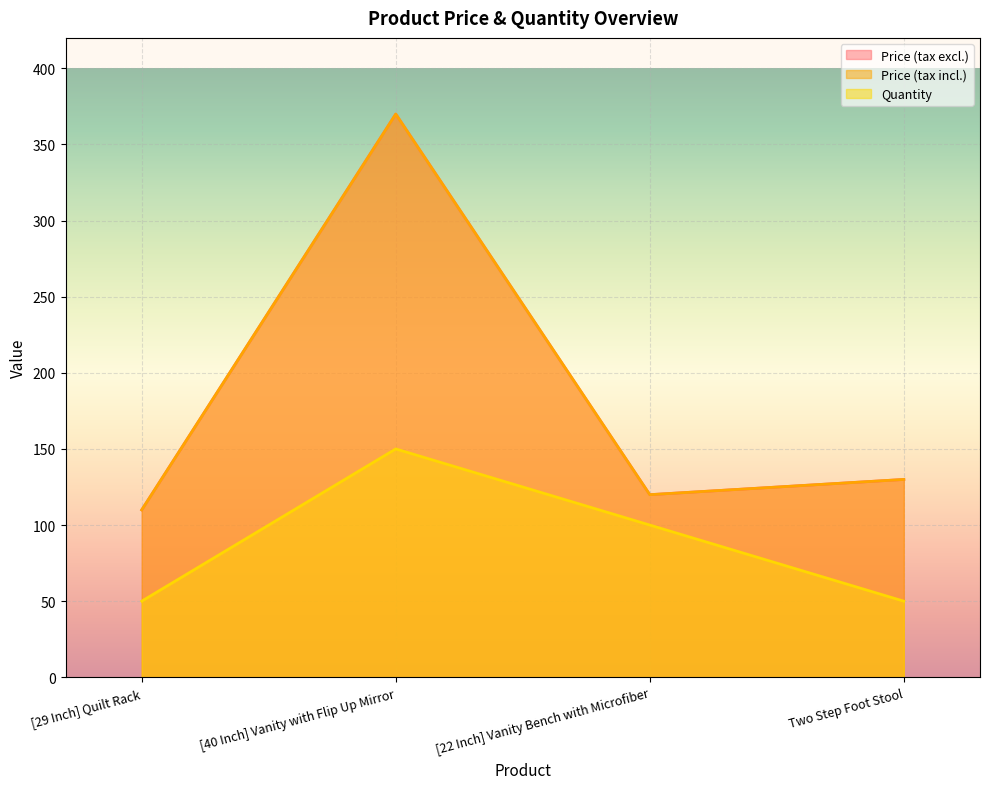

Which series has the largest range (max minus min)?

Price (tax excl.)